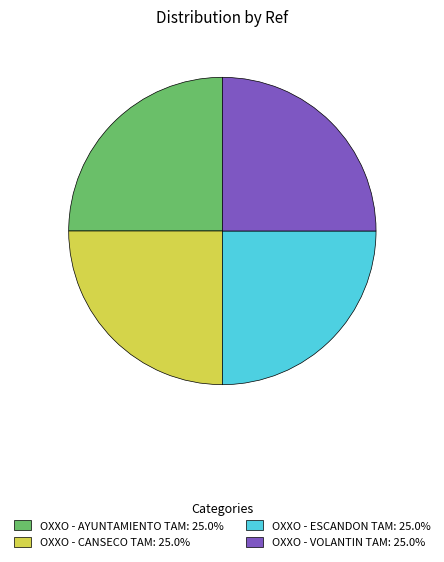

How many slices are in this pie chart?

4